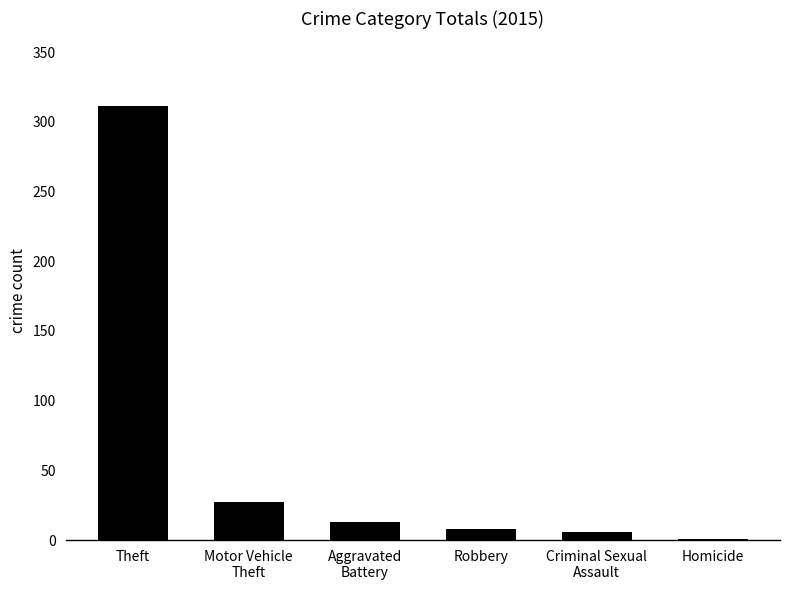

Which has a higher value, Motor Vehicle
Theft or Criminal Sexual
Assault?

Motor Vehicle
Theft